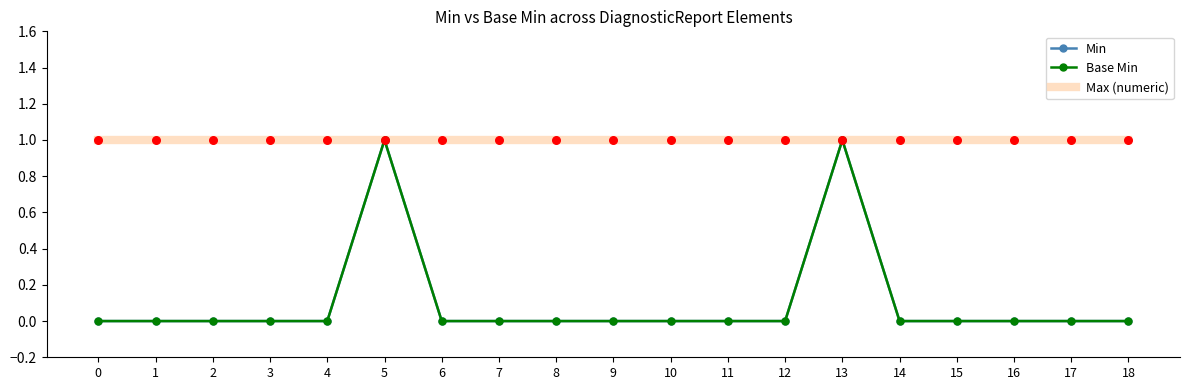

Is the value of Base Min at 9 greater than the value of Min at 11?

No